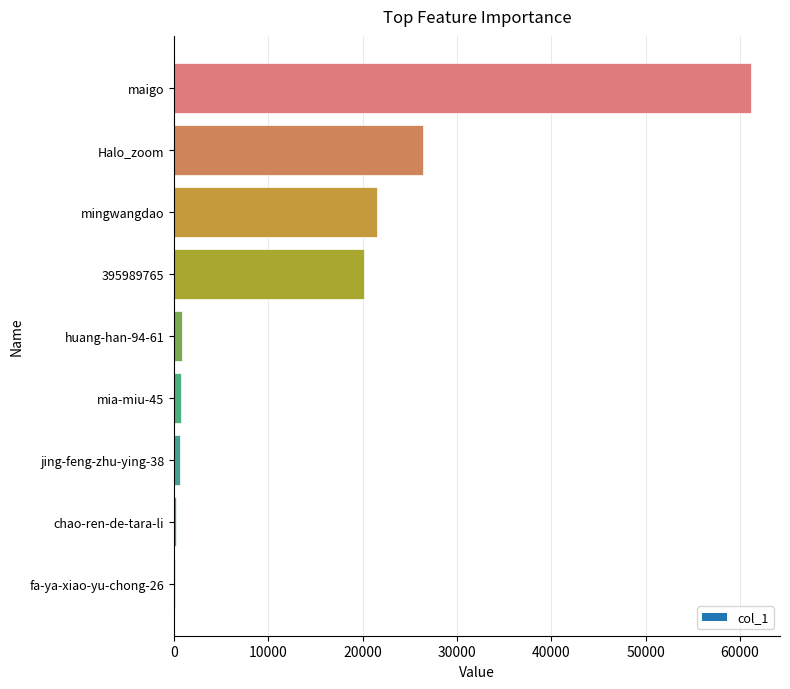

What is the average value?

14636